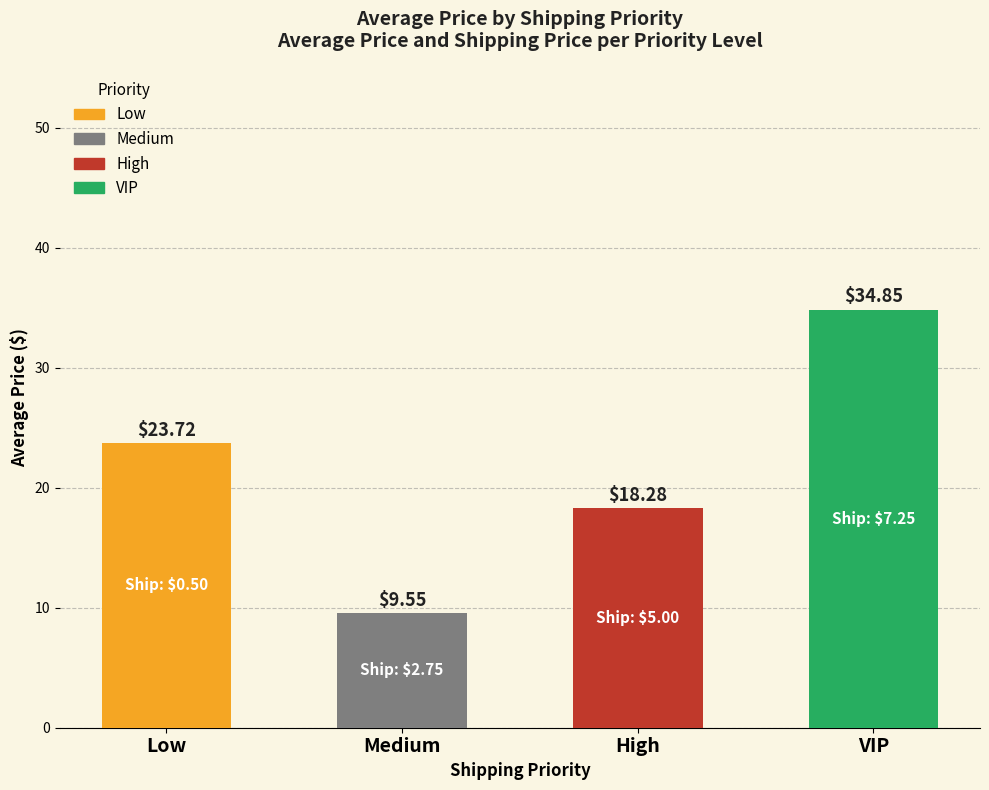

Where does the data first go above 23?

Low